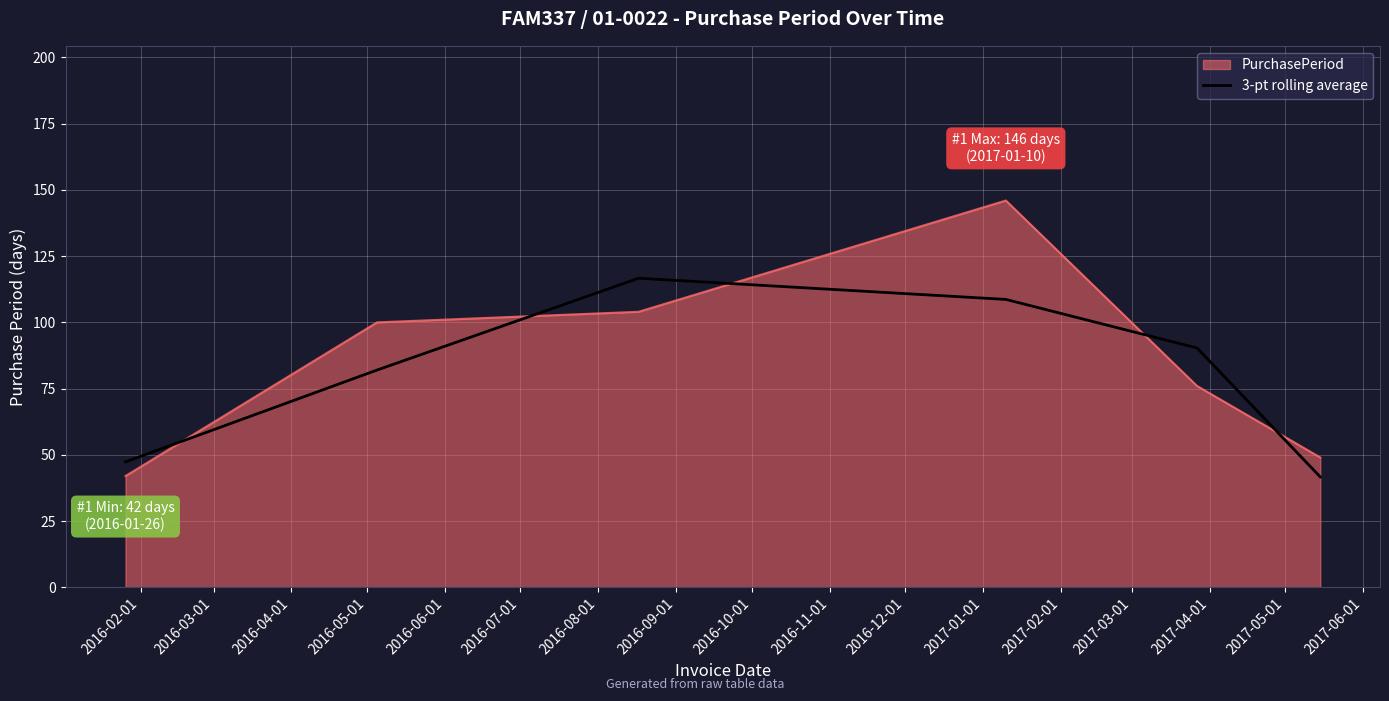

What is the difference between the maximum and second lowest values in the PurchasePeriod series?

97.0